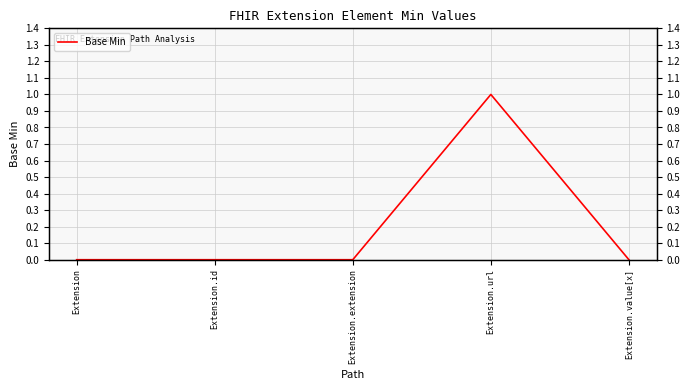

The value at Extension.extension is 0. True or false?

True